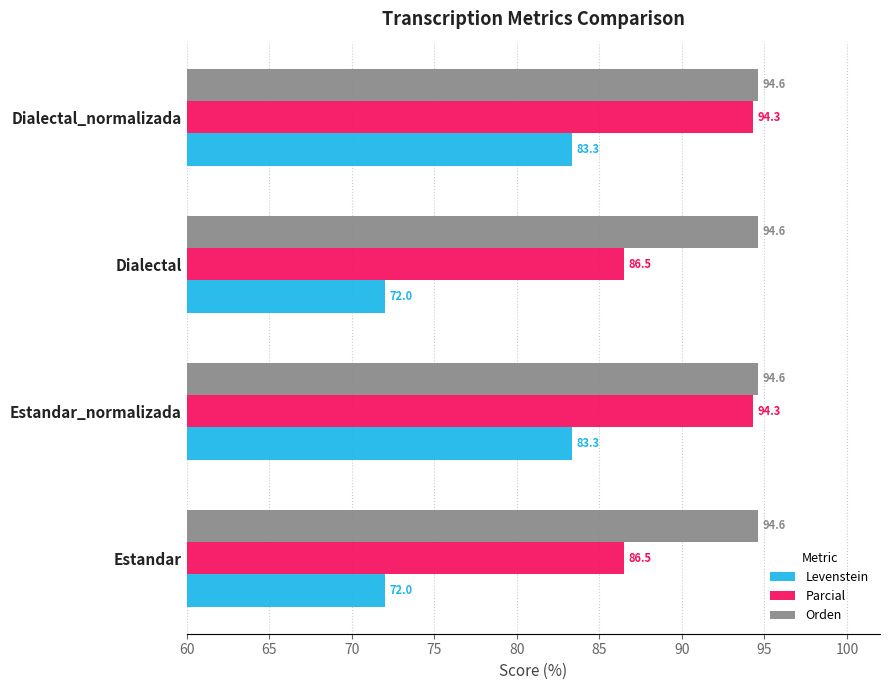

What is the difference between the Levenstein values at Dialectal and Dialectal_normalizada?

11.3